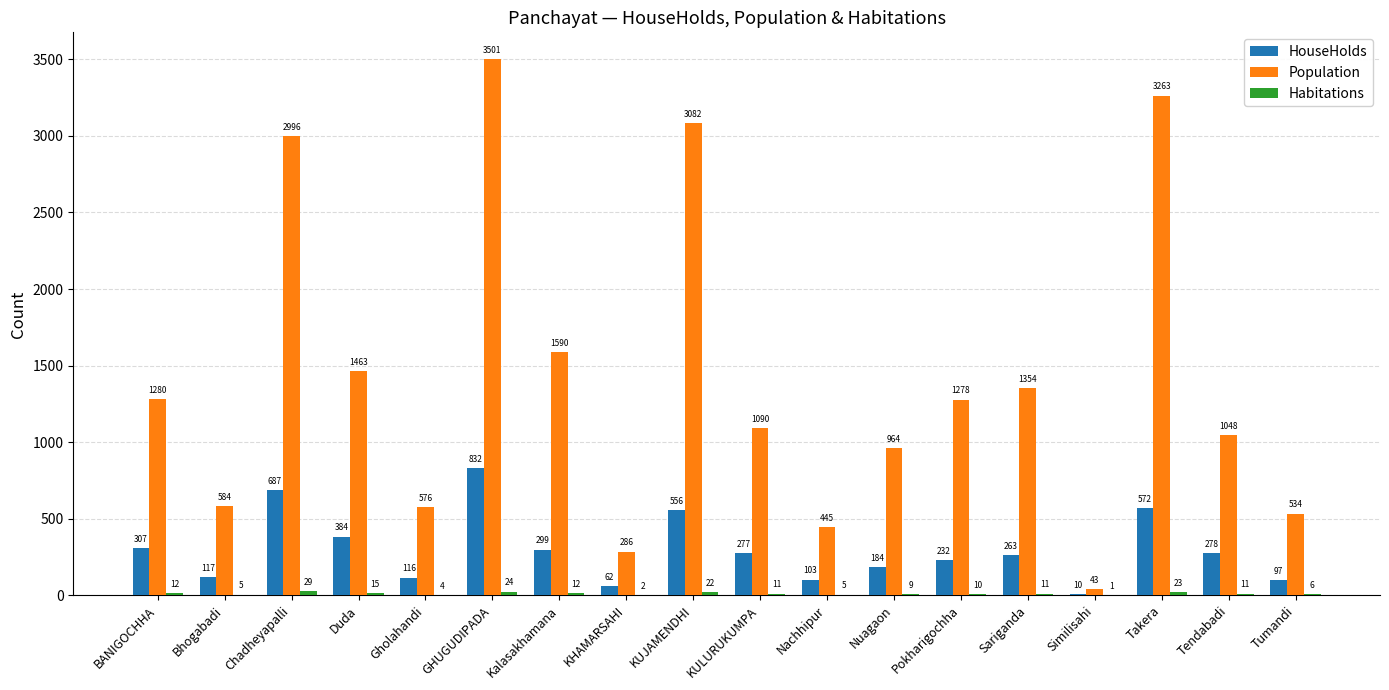

What is the sum of all Population values?

25377